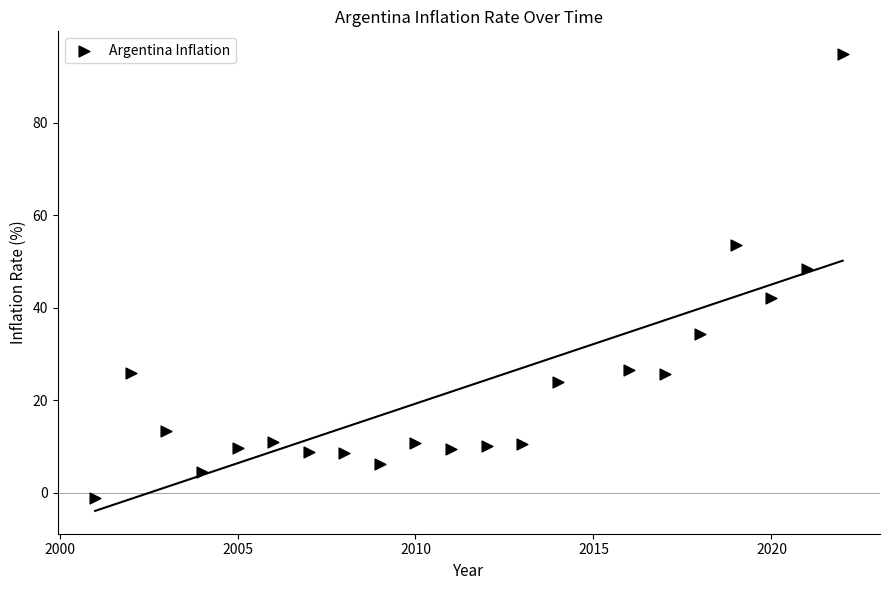

What is the range of X values (max minus min)?

21.0